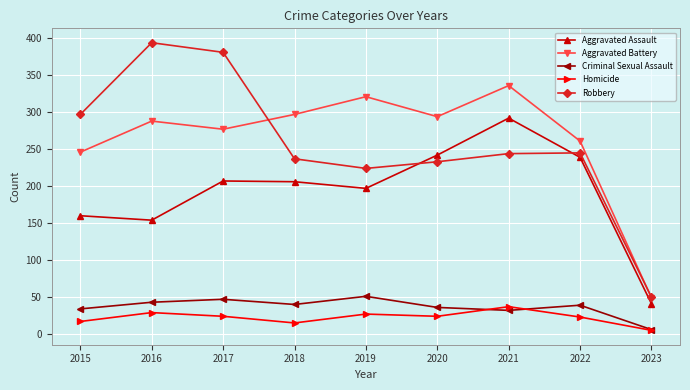

Does the chart have visible grid lines?

Yes